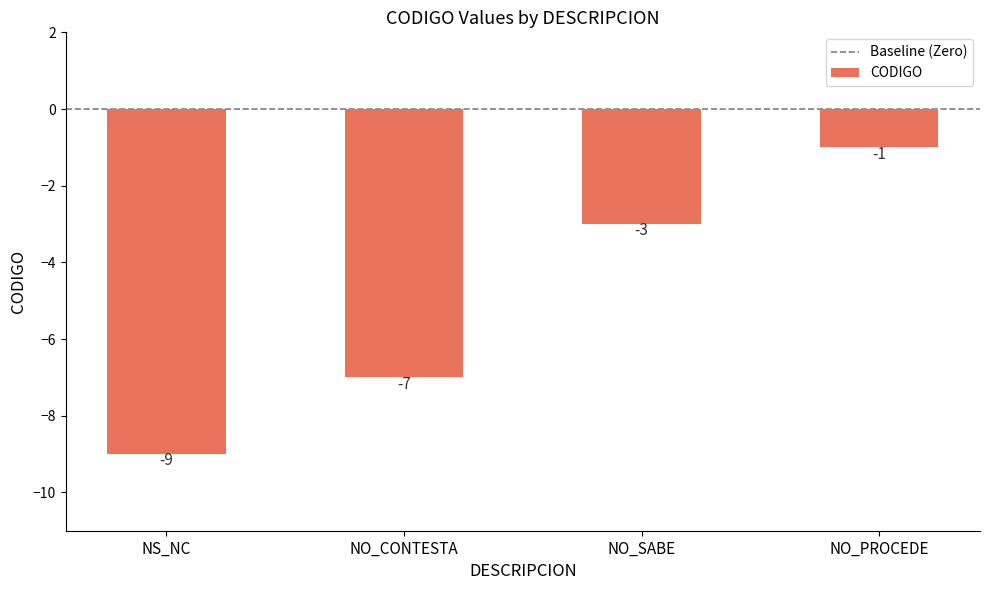

List the labels in order of value, largest first.

NO_PROCEDE, NO_SABE, NO_CONTESTA, NS_NC